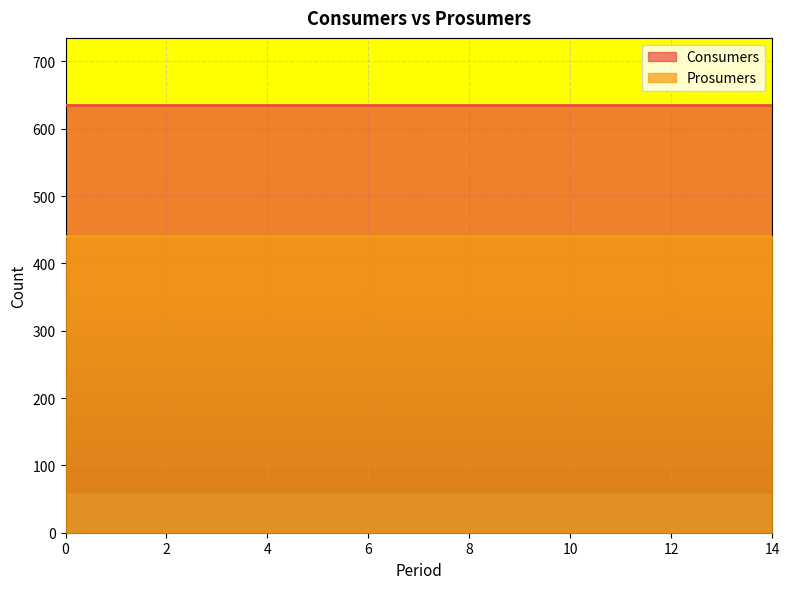

Which series has the widest spread of values?

Consumers